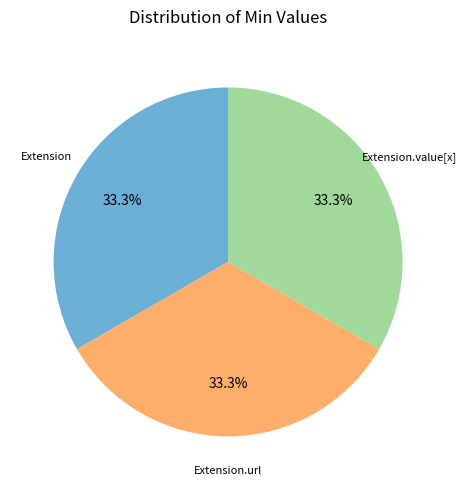

Is there a majority slice in this chart?

No